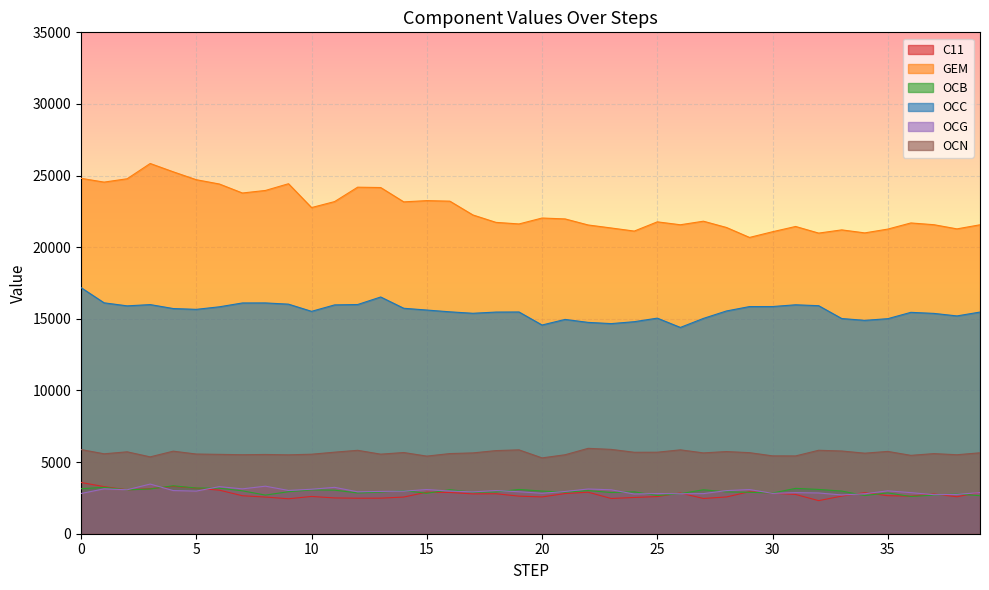

At which label does OCG first exceed 2970?

1